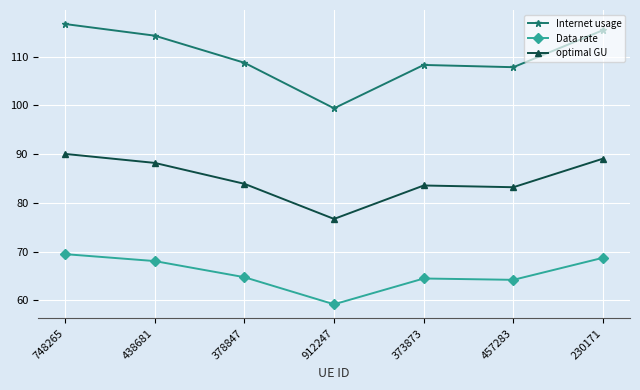

Rank the series by their average value, from lowest to highest.

Data rate, optimal GU, Internet usage